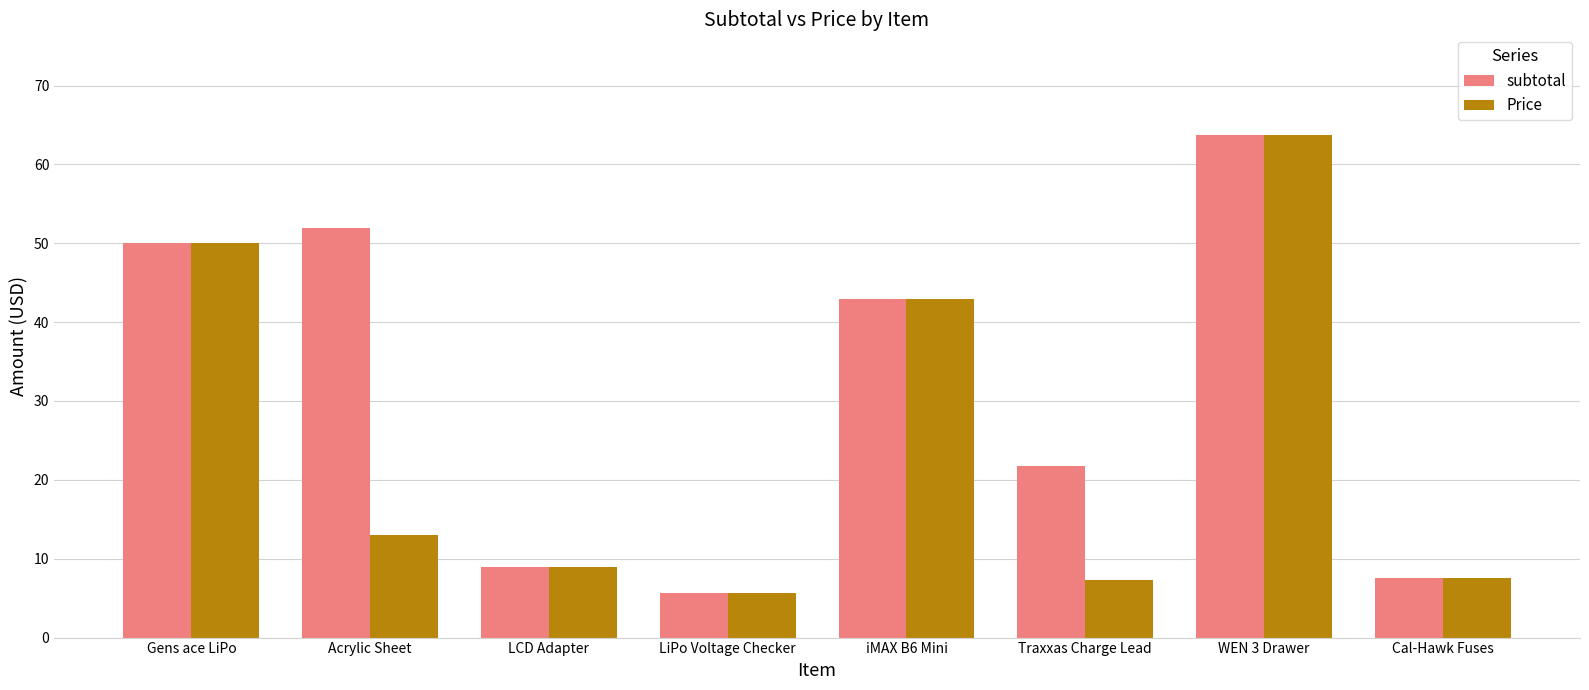

What position from the left is Traxxas Charge Lead?

6